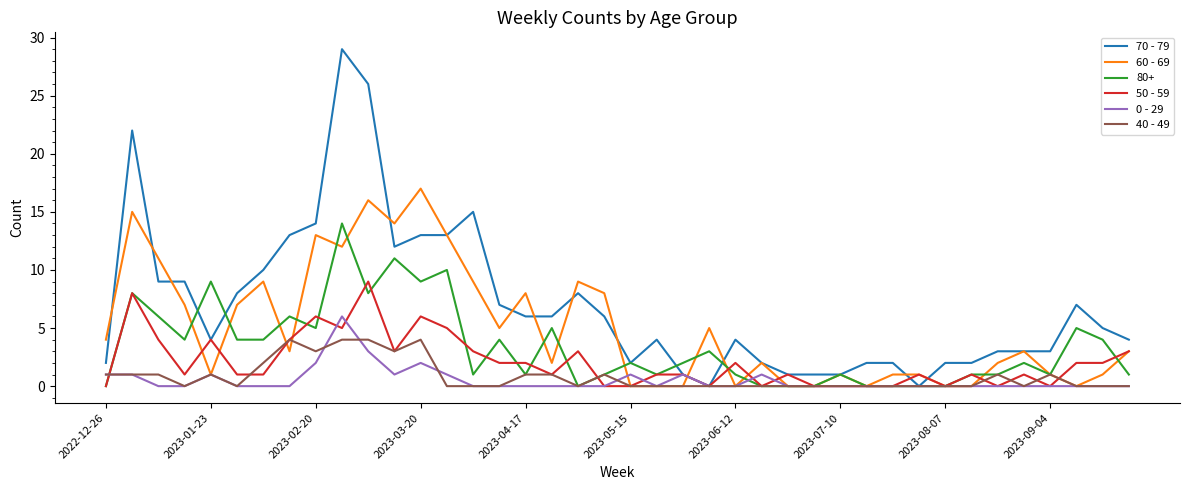

List the series in order of their peak value, lowest first.

40 - 49, 0 - 29, 50 - 59, 80+, 60 - 69, 70 - 79